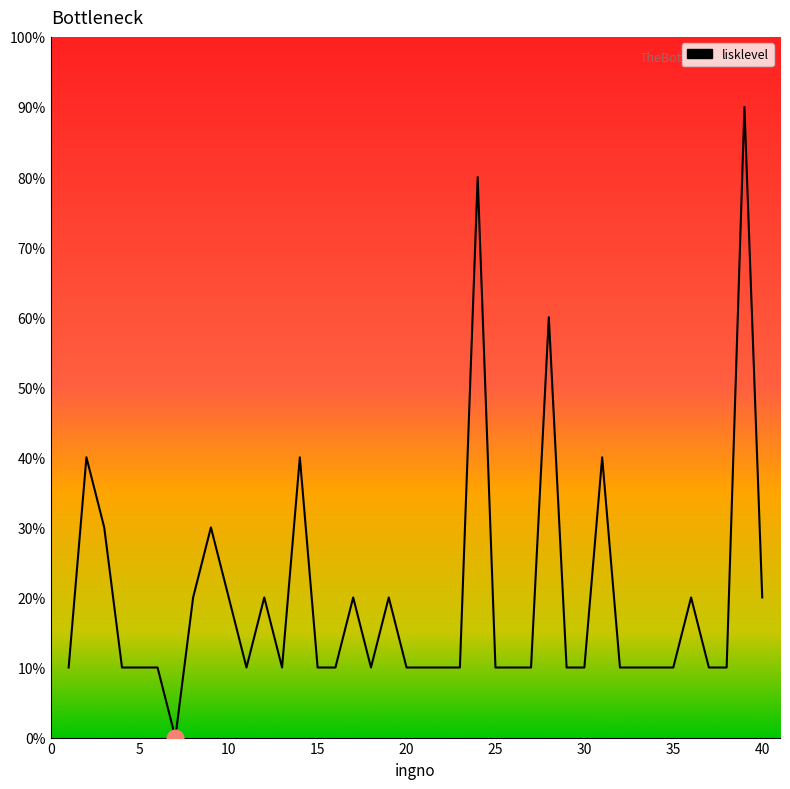

Does the chart have visible grid lines?

No